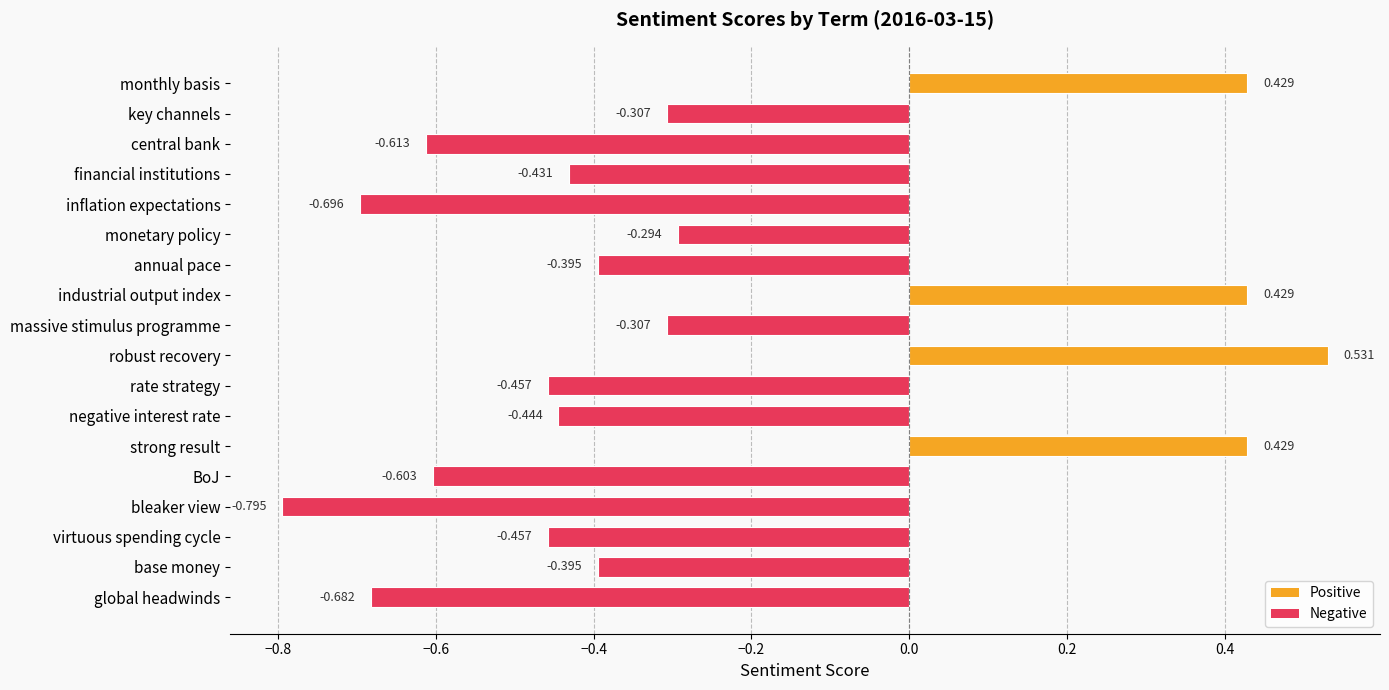

At which category does the chart reach its minimum across all series?

bleaker view